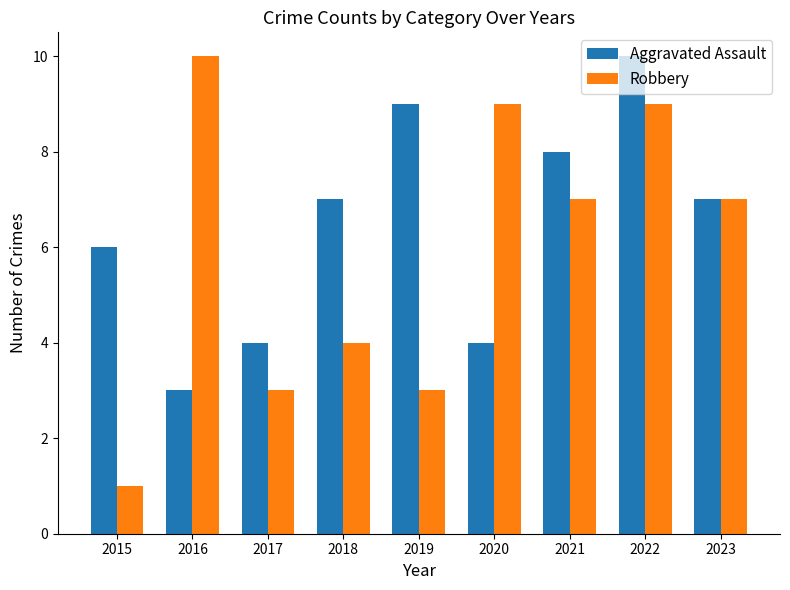

How many bars are there in total?

18